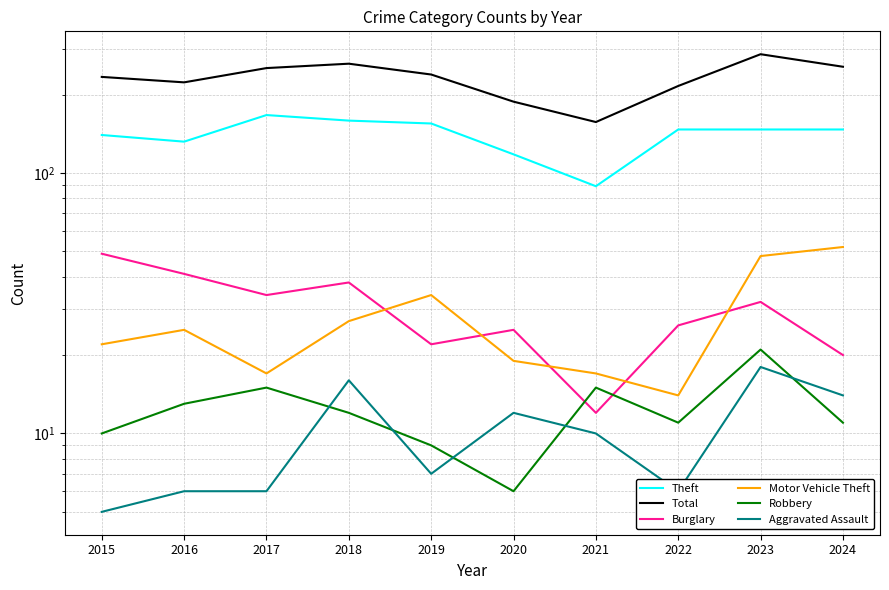

Reading left to right, transcribe all the data shown in this chart.

Theft: 140	132	167	159	155	118	89	147	147	147
Total: 234	223	253	263	239	188	157	216	286	256
Burglary: 49	41	34	38	22	25	12	26	32	20
Motor Vehicle Theft: 22	25	17	27	34	19	17	14	48	52
Robbery: 10	13	15	12	9	6	15	11	21	11
Aggravated Assault: 5	6	6	16	7	12	10	6	18	14